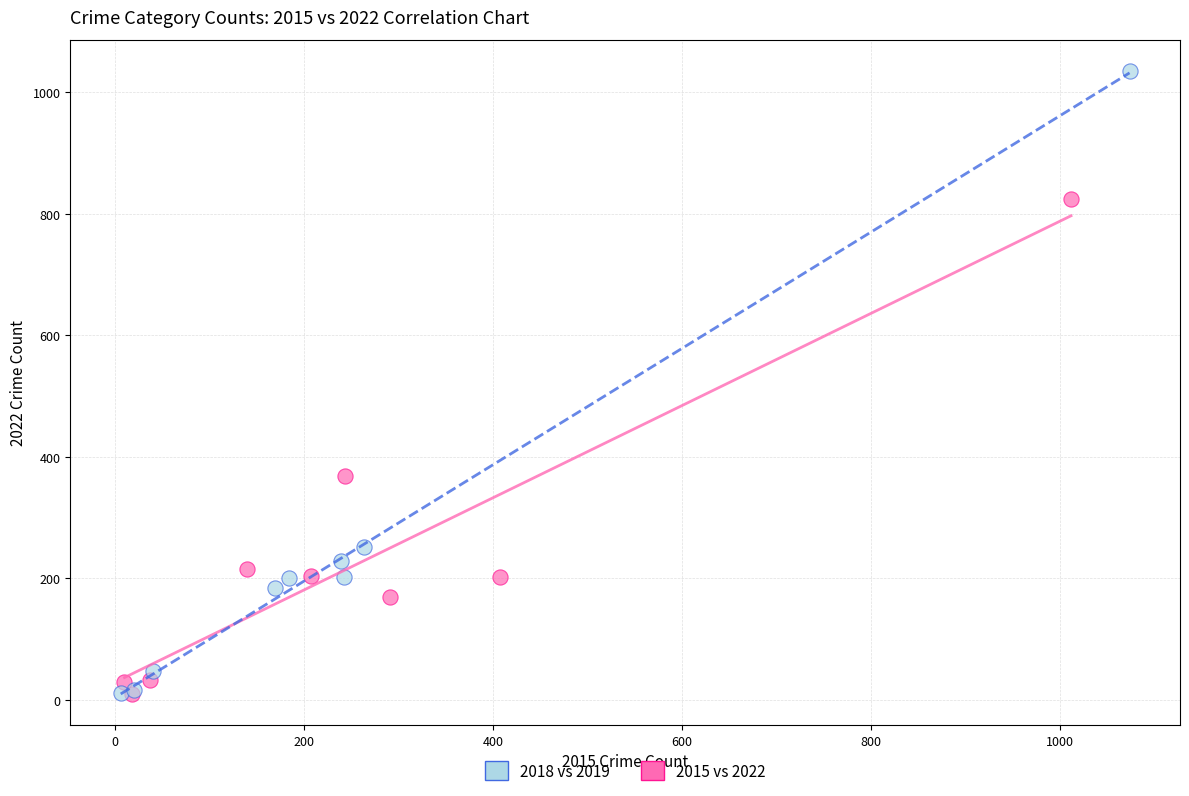

Which series reaches the maximum Y coordinate?

2018 vs 2019